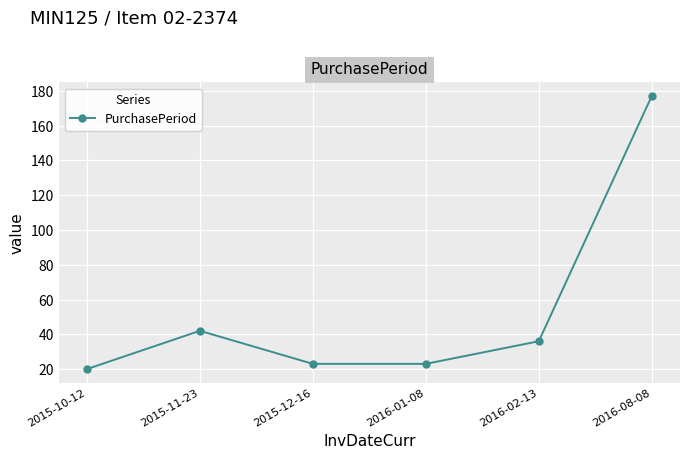

The value at 2015-12-16 is 23. True or false?

True